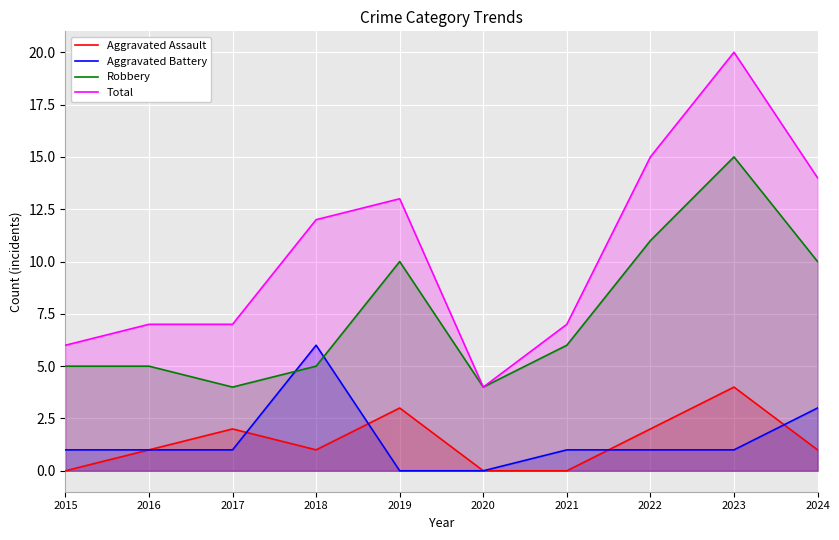

Rank the series by their maximum value, from highest to lowest.

Total, Robbery, Aggravated Battery, Aggravated Assault